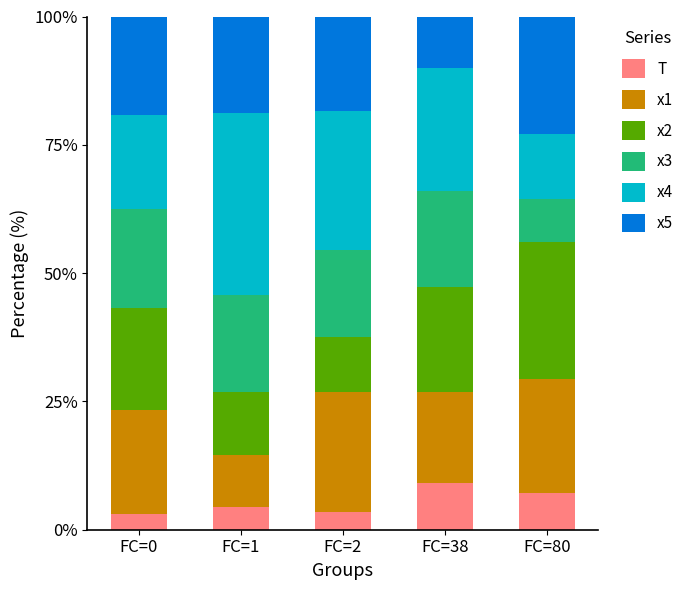

What is the lowest value of the T series?

3.1